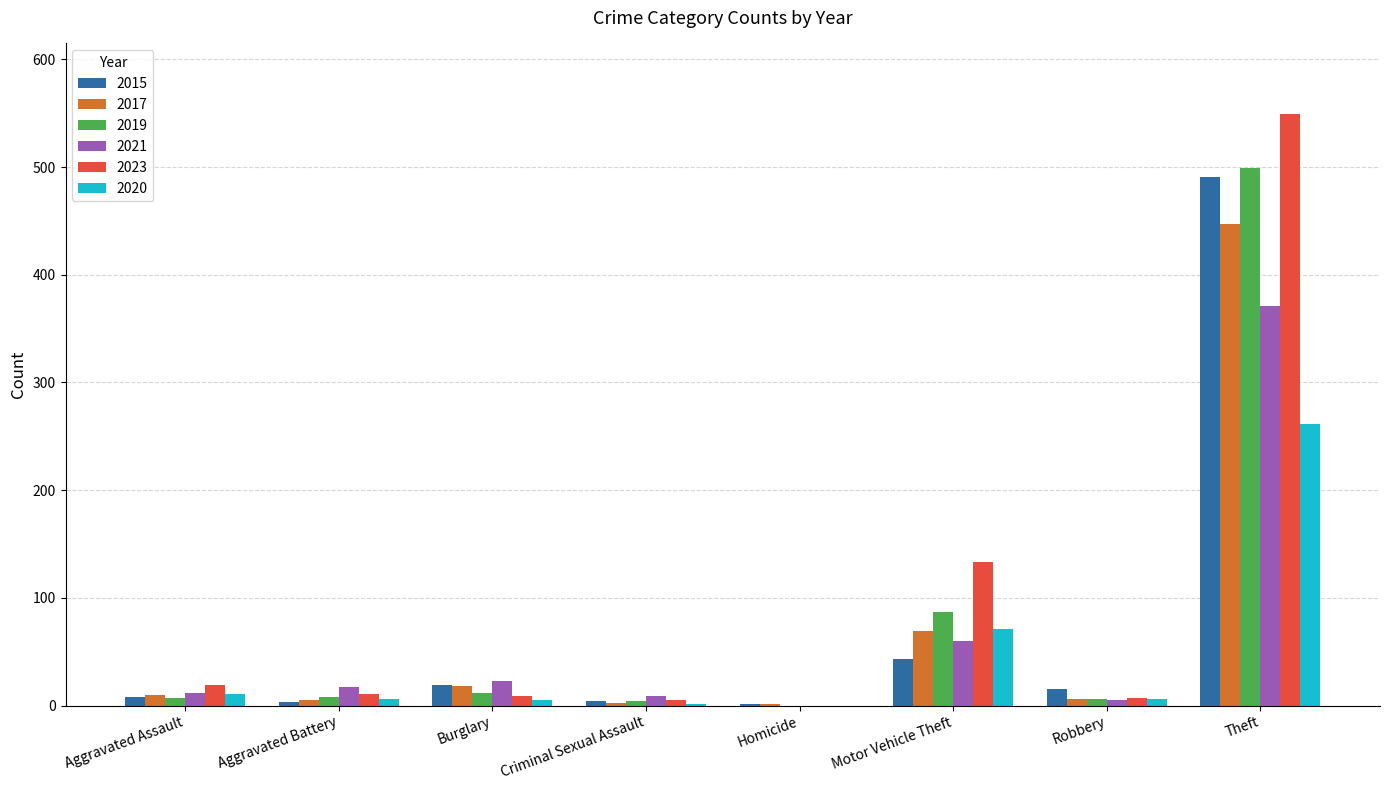

What is the greatest value displayed?

549